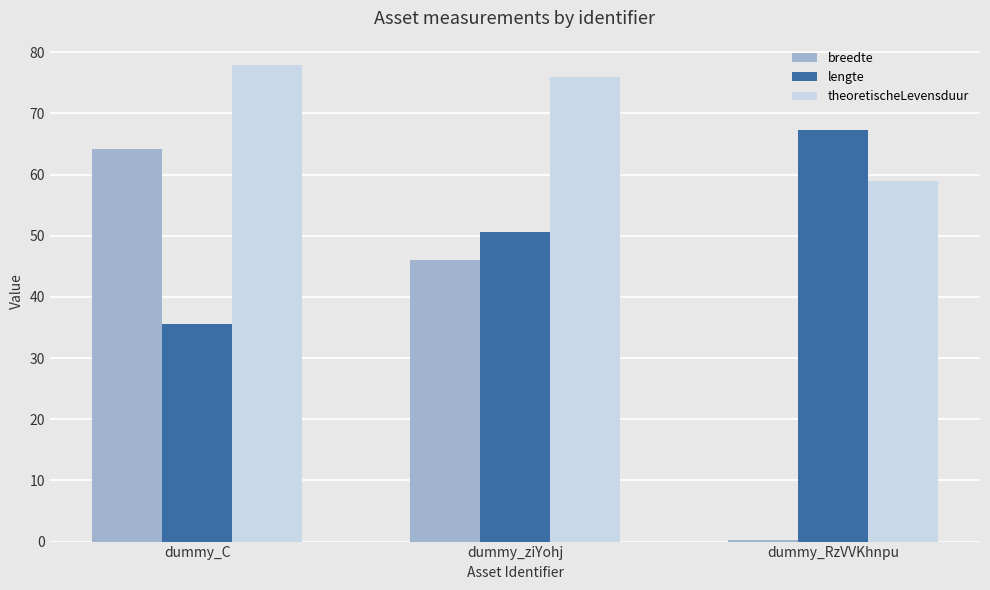

How many groups of bars are there?

3